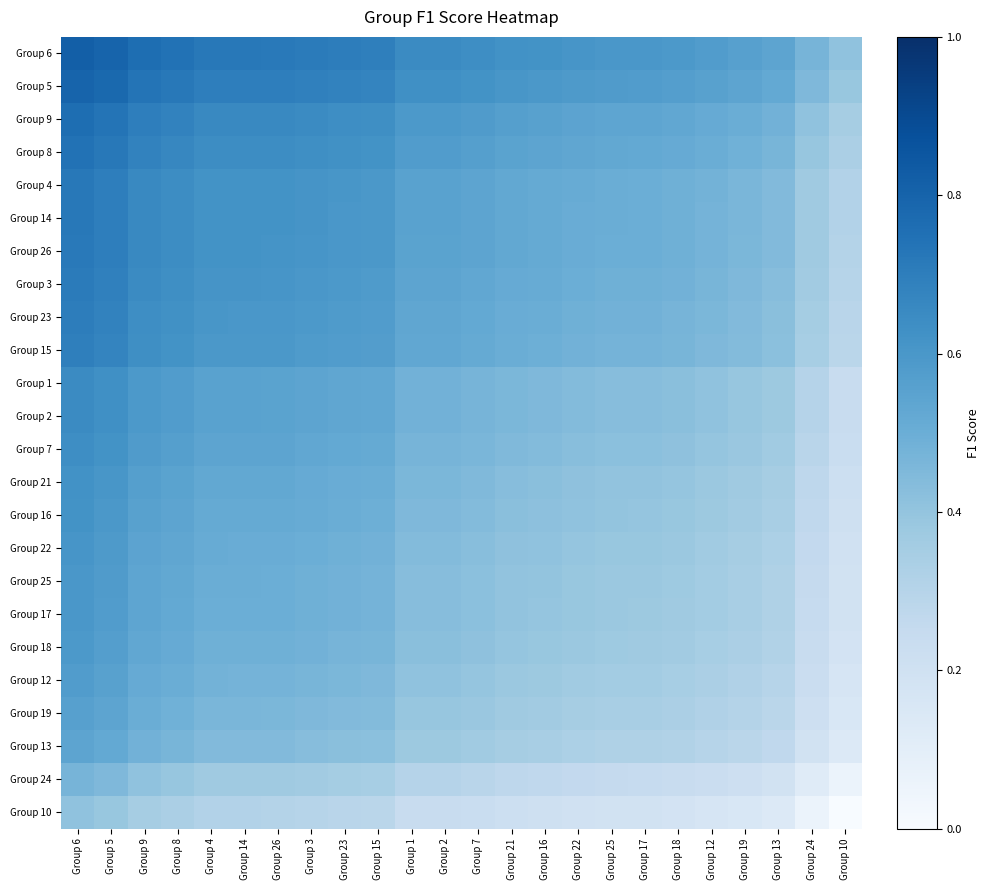

Reading left to right, what are all the values shown in this chart?

Group 6: Group 6=0.8	Group 5=0.8	Group 9=0.8	Group 8=0.7	Group 4=0.7	Group 14=0.7	Group 26=0.7	Group 3=0.7	Group 23=0.7	Group 15=0.7	Group 1=0.7	Group 2=0.7	Group 7=0.6	Group 21=0.6	Group 16=0.6	Group 22=0.6	Group 25=0.6	Group 17=0.6	Group 18=0.6	Group 12=0.6	Group 19=0.6	Group 13=0.5	Group 24=0.5	Group 10=0.4
Group 5: Group 6=0.8	Group 5=0.8	Group 9=0.7	Group 8=0.7	Group 4=0.7	Group 14=0.7	Group 26=0.7	Group 3=0.7	Group 23=0.7	Group 15=0.7	Group 1=0.6	Group 2=0.6	Group 7=0.6	Group 21=0.6	Group 16=0.6	Group 22=0.6	Group 25=0.6	Group 17=0.6	Group 18=0.6	Group 12=0.6	Group 19=0.5	Group 13=0.5	Group 24=0.4	Group 10=0.4
Group 9: Group 6=0.8	Group 5=0.7	Group 9=0.7	Group 8=0.7	Group 4=0.7	Group 14=0.7	Group 26=0.7	Group 3=0.6	Group 23=0.6	Group 15=0.6	Group 1=0.6	Group 2=0.6	Group 7=0.6	Group 21=0.6	Group 16=0.6	Group 22=0.5	Group 25=0.5	Group 17=0.5	Group 18=0.5	Group 12=0.5	Group 19=0.5	Group 13=0.5	Group 24=0.4	Group 10=0.3
Group 8: Group 6=0.7	Group 5=0.7	Group 9=0.7	Group 8=0.7	Group 4=0.6	Group 14=0.6	Group 26=0.6	Group 3=0.6	Group 23=0.6	Group 15=0.6	Group 1=0.6	Group 2=0.6	Group 7=0.6	Group 21=0.5	Group 16=0.5	Group 22=0.5	Group 25=0.5	Group 17=0.5	Group 18=0.5	Group 12=0.5	Group 19=0.5	Group 13=0.5	Group 24=0.4	Group 10=0.3
Group 4: Group 6=0.7	Group 5=0.7	Group 9=0.7	Group 8=0.6	Group 4=0.6	Group 14=0.6	Group 26=0.6	Group 3=0.6	Group 23=0.6	Group 15=0.6	Group 1=0.6	Group 2=0.6	Group 7=0.5	Group 21=0.5	Group 16=0.5	Group 22=0.5	Group 25=0.5	Group 17=0.5	Group 18=0.5	Group 12=0.5	Group 19=0.5	Group 13=0.4	Group 24=0.4	Group 10=0.3
Group 14: Group 6=0.7	Group 5=0.7	Group 9=0.7	Group 8=0.6	Group 4=0.6	Group 14=0.6	Group 26=0.6	Group 3=0.6	Group 23=0.6	Group 15=0.6	Group 1=0.6	Group 2=0.6	Group 7=0.5	Group 21=0.5	Group 16=0.5	Group 22=0.5	Group 25=0.5	Group 17=0.5	Group 18=0.5	Group 12=0.5	Group 19=0.5	Group 13=0.4	Group 24=0.4	Group 10=0.3
Group 26: Group 6=0.7	Group 5=0.7	Group 9=0.7	Group 8=0.6	Group 4=0.6	Group 14=0.6	Group 26=0.6	Group 3=0.6	Group 23=0.6	Group 15=0.6	Group 1=0.6	Group 2=0.6	Group 7=0.5	Group 21=0.5	Group 16=0.5	Group 22=0.5	Group 25=0.5	Group 17=0.5	Group 18=0.5	Group 12=0.5	Group 19=0.5	Group 13=0.4	Group 24=0.4	Group 10=0.3
Group 3: Group 6=0.7	Group 5=0.7	Group 9=0.6	Group 8=0.6	Group 4=0.6	Group 14=0.6	Group 26=0.6	Group 3=0.6	Group 23=0.6	Group 15=0.6	Group 1=0.5	Group 2=0.5	Group 7=0.5	Group 21=0.5	Group 16=0.5	Group 22=0.5	Group 25=0.5	Group 17=0.5	Group 18=0.5	Group 12=0.5	Group 19=0.5	Group 13=0.4	Group 24=0.4	Group 10=0.3
Group 23: Group 6=0.7	Group 5=0.7	Group 9=0.6	Group 8=0.6	Group 4=0.6	Group 14=0.6	Group 26=0.6	Group 3=0.6	Group 23=0.6	Group 15=0.6	Group 1=0.5	Group 2=0.5	Group 7=0.5	Group 21=0.5	Group 16=0.5	Group 22=0.5	Group 25=0.5	Group 17=0.5	Group 18=0.5	Group 12=0.5	Group 19=0.4	Group 13=0.4	Group 24=0.4	Group 10=0.3
Group 15: Group 6=0.7	Group 5=0.7	Group 9=0.6	Group 8=0.6	Group 4=0.6	Group 14=0.6	Group 26=0.6	Group 3=0.6	Group 23=0.6	Group 15=0.6	Group 1=0.5	Group 2=0.5	Group 7=0.5	Group 21=0.5	Group 16=0.5	Group 22=0.5	Group 25=0.5	Group 17=0.5	Group 18=0.5	Group 12=0.5	Group 19=0.4	Group 13=0.4	Group 24=0.3	Group 10=0.3
Group 1: Group 6=0.7	Group 5=0.6	Group 9=0.6	Group 8=0.6	Group 4=0.6	Group 14=0.6	Group 26=0.6	Group 3=0.5	Group 23=0.5	Group 15=0.5	Group 1=0.5	Group 2=0.5	Group 7=0.5	Group 21=0.5	Group 16=0.5	Group 22=0.4	Group 25=0.4	Group 17=0.4	Group 18=0.4	Group 12=0.4	Group 19=0.4	Group 13=0.4	Group 24=0.3	Group 10=0.2
Group 2: Group 6=0.7	Group 5=0.6	Group 9=0.6	Group 8=0.6	Group 4=0.6	Group 14=0.6	Group 26=0.6	Group 3=0.5	Group 23=0.5	Group 15=0.5	Group 1=0.5	Group 2=0.5	Group 7=0.5	Group 21=0.5	Group 16=0.5	Group 22=0.4	Group 25=0.4	Group 17=0.4	Group 18=0.4	Group 12=0.4	Group 19=0.4	Group 13=0.4	Group 24=0.3	Group 10=0.2
Group 7: Group 6=0.6	Group 5=0.6	Group 9=0.6	Group 8=0.6	Group 4=0.5	Group 14=0.5	Group 26=0.5	Group 3=0.5	Group 23=0.5	Group 15=0.5	Group 1=0.5	Group 2=0.5	Group 7=0.5	Group 21=0.4	Group 16=0.4	Group 22=0.4	Group 25=0.4	Group 17=0.4	Group 18=0.4	Group 12=0.4	Group 19=0.4	Group 13=0.4	Group 24=0.3	Group 10=0.2
Group 21: Group 6=0.6	Group 5=0.6	Group 9=0.6	Group 8=0.5	Group 4=0.5	Group 14=0.5	Group 26=0.5	Group 3=0.5	Group 23=0.5	Group 15=0.5	Group 1=0.5	Group 2=0.5	Group 7=0.4	Group 21=0.4	Group 16=0.4	Group 22=0.4	Group 25=0.4	Group 17=0.4	Group 18=0.4	Group 12=0.4	Group 19=0.4	Group 13=0.3	Group 24=0.3	Group 10=0.2
Group 16: Group 6=0.6	Group 5=0.6	Group 9=0.6	Group 8=0.5	Group 4=0.5	Group 14=0.5	Group 26=0.5	Group 3=0.5	Group 23=0.5	Group 15=0.5	Group 1=0.5	Group 2=0.5	Group 7=0.4	Group 21=0.4	Group 16=0.4	Group 22=0.4	Group 25=0.4	Group 17=0.4	Group 18=0.4	Group 12=0.4	Group 19=0.4	Group 13=0.3	Group 24=0.3	Group 10=0.2
Group 22: Group 6=0.6	Group 5=0.6	Group 9=0.5	Group 8=0.5	Group 4=0.5	Group 14=0.5	Group 26=0.5	Group 3=0.5	Group 23=0.5	Group 15=0.5	Group 1=0.4	Group 2=0.4	Group 7=0.4	Group 21=0.4	Group 16=0.4	Group 22=0.4	Group 25=0.4	Group 17=0.4	Group 18=0.4	Group 12=0.4	Group 19=0.4	Group 13=0.3	Group 24=0.3	Group 10=0.2
Group 25: Group 6=0.6	Group 5=0.6	Group 9=0.5	Group 8=0.5	Group 4=0.5	Group 14=0.5	Group 26=0.5	Group 3=0.5	Group 23=0.5	Group 15=0.5	Group 1=0.4	Group 2=0.4	Group 7=0.4	Group 21=0.4	Group 16=0.4	Group 22=0.4	Group 25=0.4	Group 17=0.4	Group 18=0.4	Group 12=0.4	Group 19=0.3	Group 13=0.3	Group 24=0.3	Group 10=0.2
Group 17: Group 6=0.6	Group 5=0.6	Group 9=0.5	Group 8=0.5	Group 4=0.5	Group 14=0.5	Group 26=0.5	Group 3=0.5	Group 23=0.5	Group 15=0.5	Group 1=0.4	Group 2=0.4	Group 7=0.4	Group 21=0.4	Group 16=0.4	Group 22=0.4	Group 25=0.4	Group 17=0.4	Group 18=0.4	Group 12=0.4	Group 19=0.3	Group 13=0.3	Group 24=0.2	Group 10=0.2
Group 18: Group 6=0.6	Group 5=0.6	Group 9=0.5	Group 8=0.5	Group 4=0.5	Group 14=0.5	Group 26=0.5	Group 3=0.5	Group 23=0.5	Group 15=0.5	Group 1=0.4	Group 2=0.4	Group 7=0.4	Group 21=0.4	Group 16=0.4	Group 22=0.4	Group 25=0.4	Group 17=0.4	Group 18=0.4	Group 12=0.3	Group 19=0.3	Group 13=0.3	Group 24=0.2	Group 10=0.2
Group 12: Group 6=0.6	Group 5=0.6	Group 9=0.5	Group 8=0.5	Group 4=0.5	Group 14=0.5	Group 26=0.5	Group 3=0.5	Group 23=0.5	Group 15=0.5	Group 1=0.4	Group 2=0.4	Group 7=0.4	Group 21=0.4	Group 16=0.4	Group 22=0.4	Group 25=0.4	Group 17=0.4	Group 18=0.3	Group 12=0.3	Group 19=0.3	Group 13=0.3	Group 24=0.2	Group 10=0.2
Group 19: Group 6=0.6	Group 5=0.5	Group 9=0.5	Group 8=0.5	Group 4=0.5	Group 14=0.5	Group 26=0.5	Group 3=0.5	Group 23=0.4	Group 15=0.4	Group 1=0.4	Group 2=0.4	Group 7=0.4	Group 21=0.4	Group 16=0.4	Group 22=0.4	Group 25=0.3	Group 17=0.3	Group 18=0.3	Group 12=0.3	Group 19=0.3	Group 13=0.3	Group 24=0.2	Group 10=0.2
Group 13: Group 6=0.5	Group 5=0.5	Group 9=0.5	Group 8=0.5	Group 4=0.4	Group 14=0.4	Group 26=0.4	Group 3=0.4	Group 23=0.4	Group 15=0.4	Group 1=0.4	Group 2=0.4	Group 7=0.4	Group 21=0.3	Group 16=0.3	Group 22=0.3	Group 25=0.3	Group 17=0.3	Group 18=0.3	Group 12=0.3	Group 19=0.3	Group 13=0.3	Group 24=0.2	Group 10=0.1
Group 24: Group 6=0.5	Group 5=0.4	Group 9=0.4	Group 8=0.4	Group 4=0.4	Group 14=0.4	Group 26=0.4	Group 3=0.4	Group 23=0.4	Group 15=0.3	Group 1=0.3	Group 2=0.3	Group 7=0.3	Group 21=0.3	Group 16=0.3	Group 22=0.3	Group 25=0.3	Group 17=0.2	Group 18=0.2	Group 12=0.2	Group 19=0.2	Group 13=0.2	Group 24=0.1	Group 10=0.1
Group 10: Group 6=0.4	Group 5=0.4	Group 9=0.3	Group 8=0.3	Group 4=0.3	Group 14=0.3	Group 26=0.3	Group 3=0.3	Group 23=0.3	Group 15=0.3	Group 1=0.2	Group 2=0.2	Group 7=0.2	Group 21=0.2	Group 16=0.2	Group 22=0.2	Group 25=0.2	Group 17=0.2	Group 18=0.2	Group 12=0.2	Group 19=0.2	Group 13=0.1	Group 24=0.1	Group 10=0.0